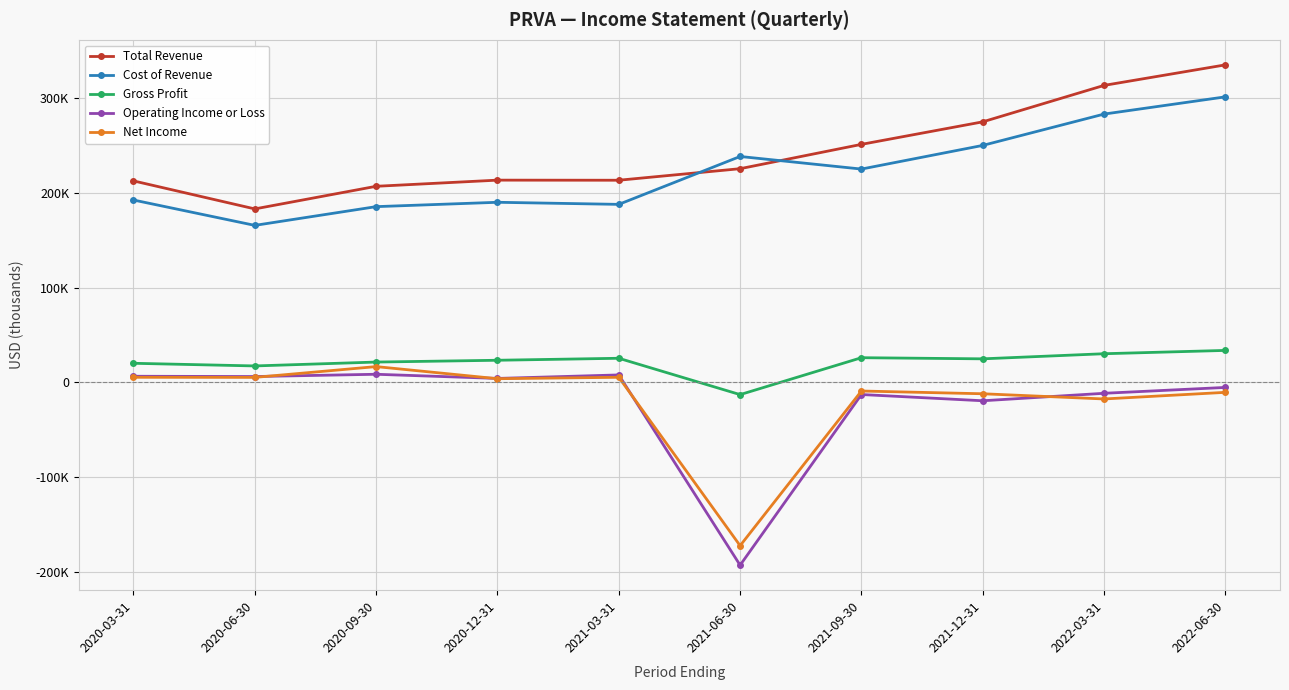

True or false: Net Income and Total Revenue intersect in this chart.

False